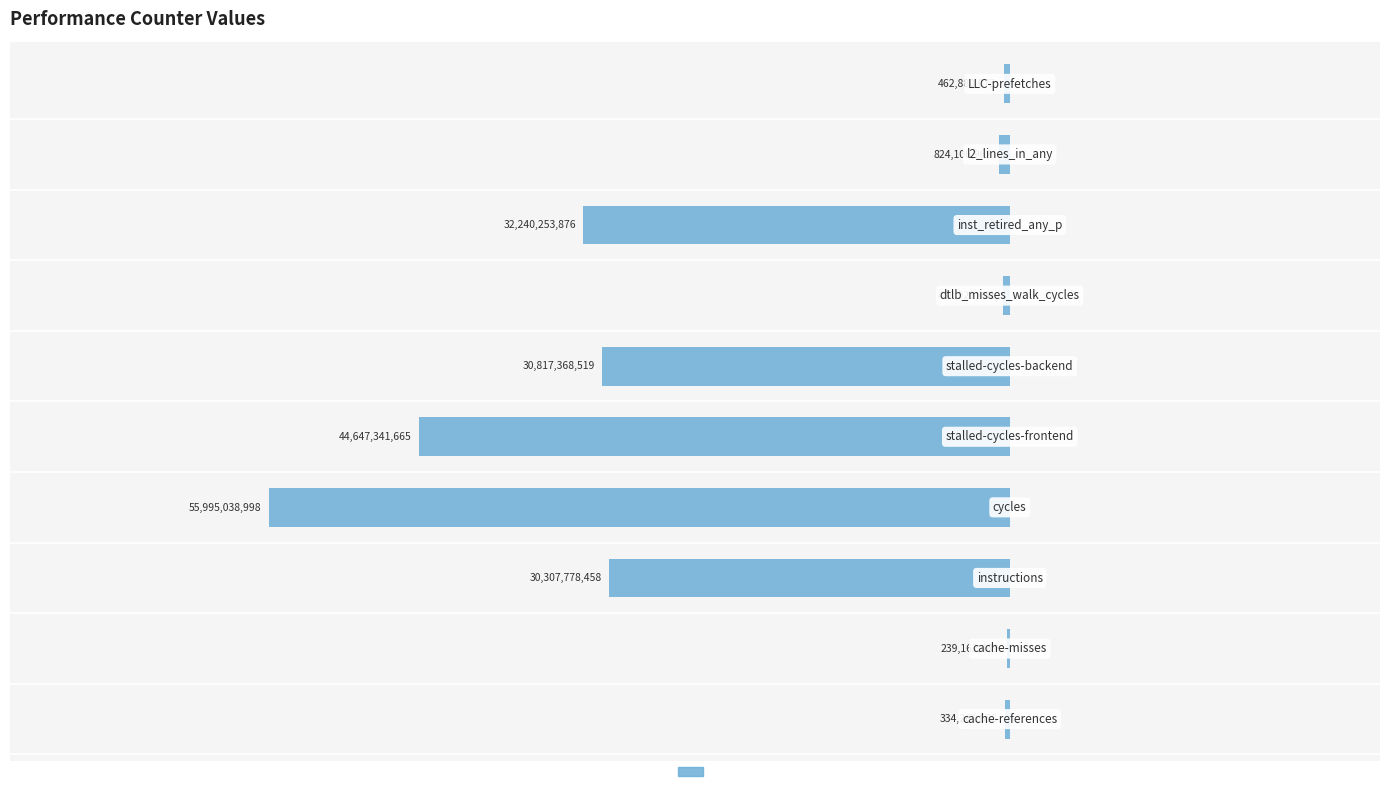

Are the bars horizontal?

Yes